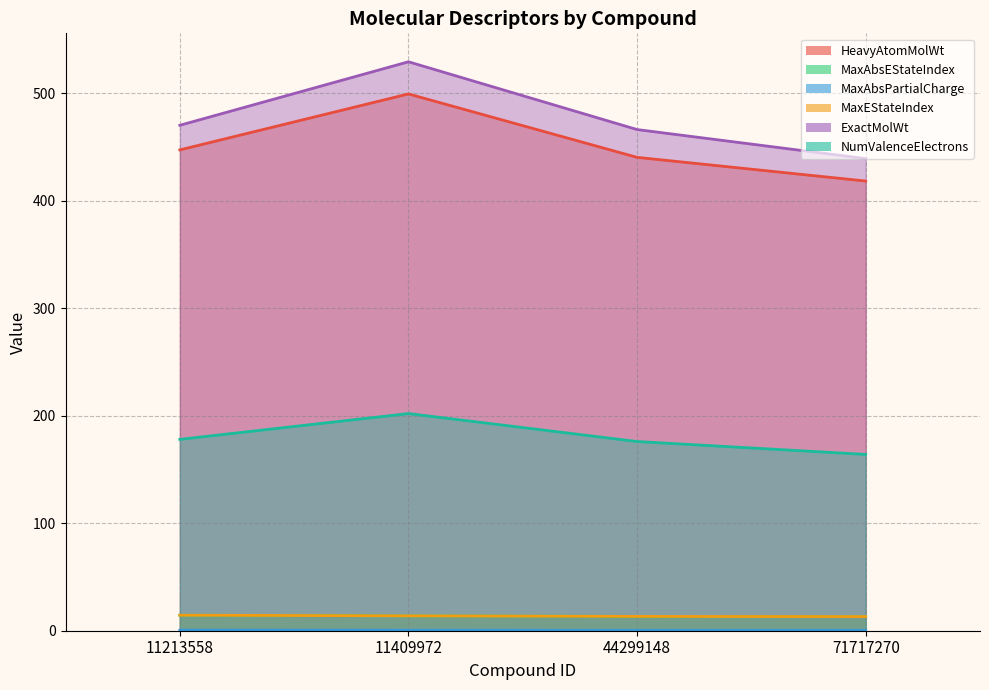

At which label does HeavyAtomMolWt first exceed 447?

11213558